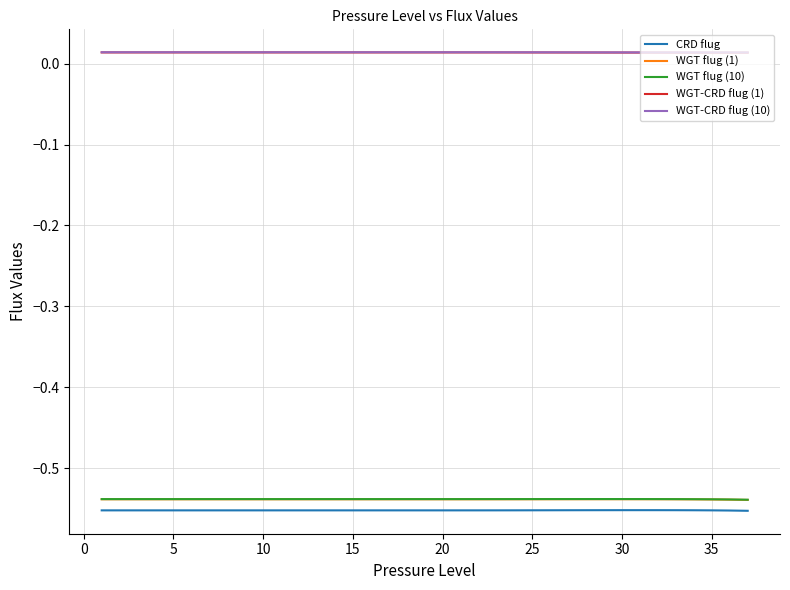

True or false: WGT flug (1) and CRD flug intersect in this chart.

False